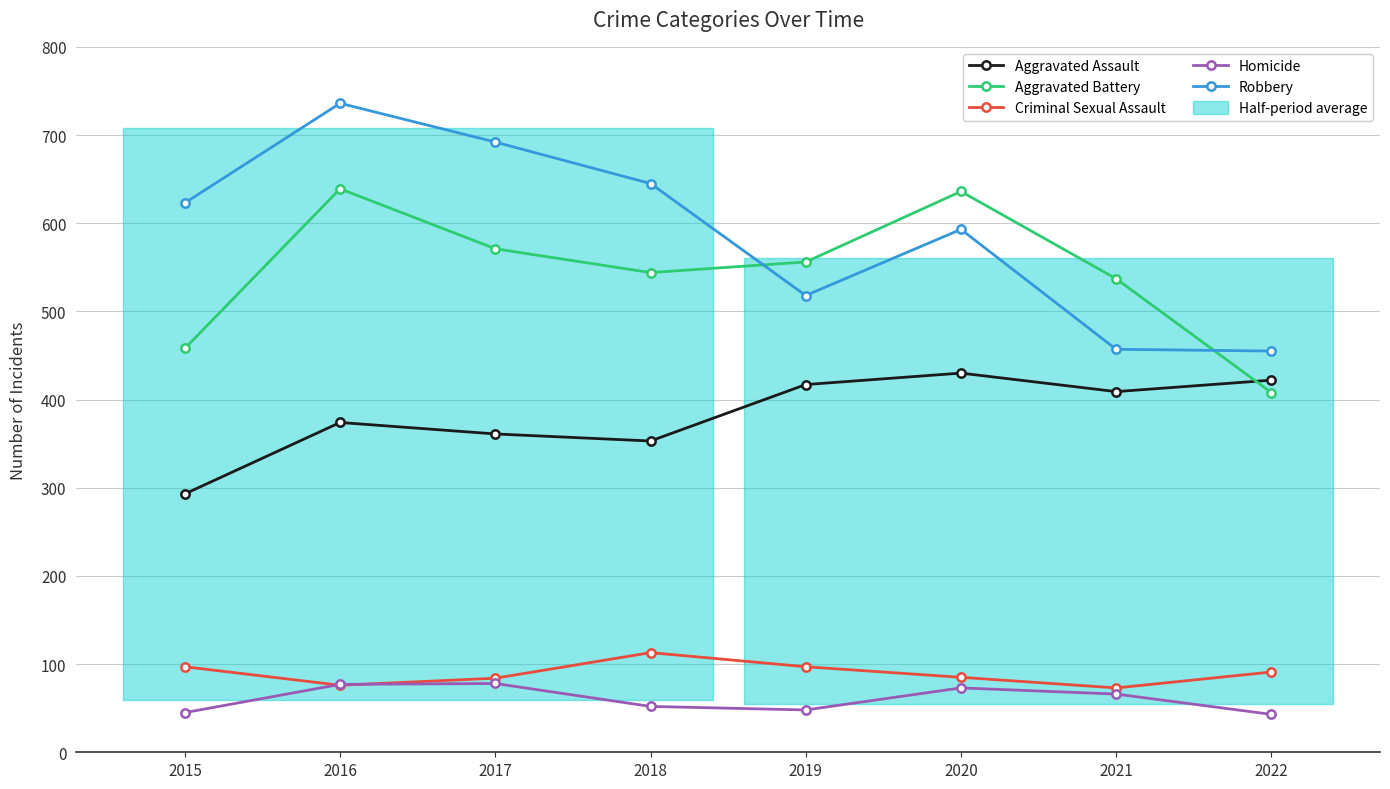

How many values in the Aggravated Assault series are below 409?

4